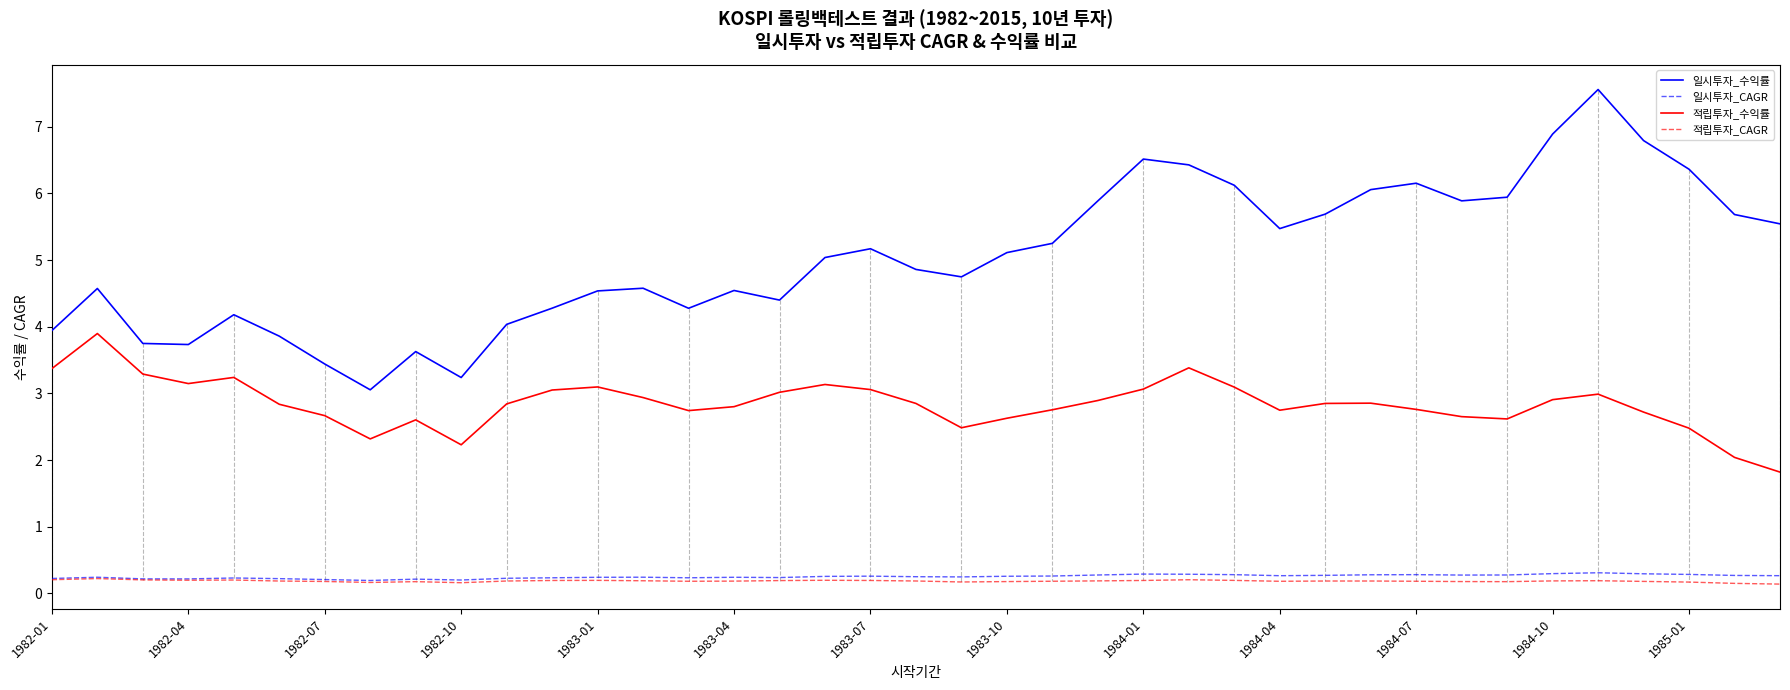

Which series has the largest total across all categories?

일시투자_수익률